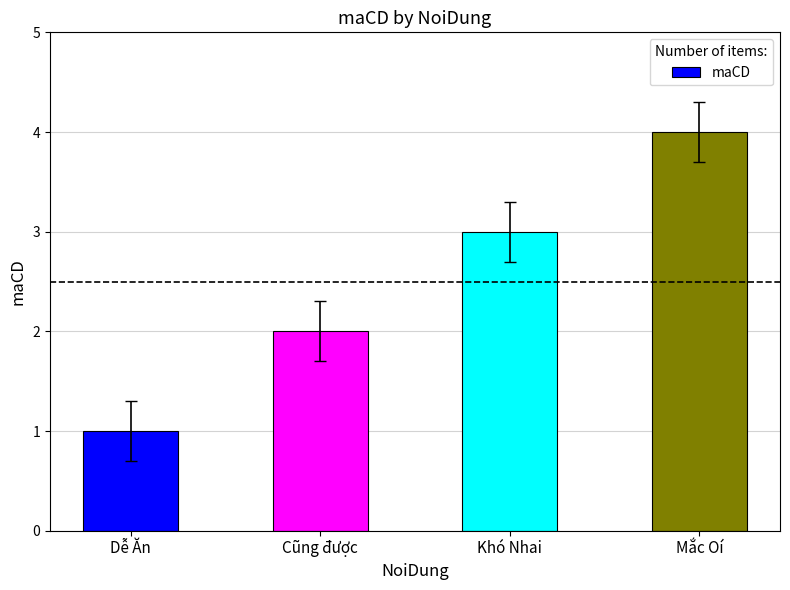

Does the chart contain any negative values?

No